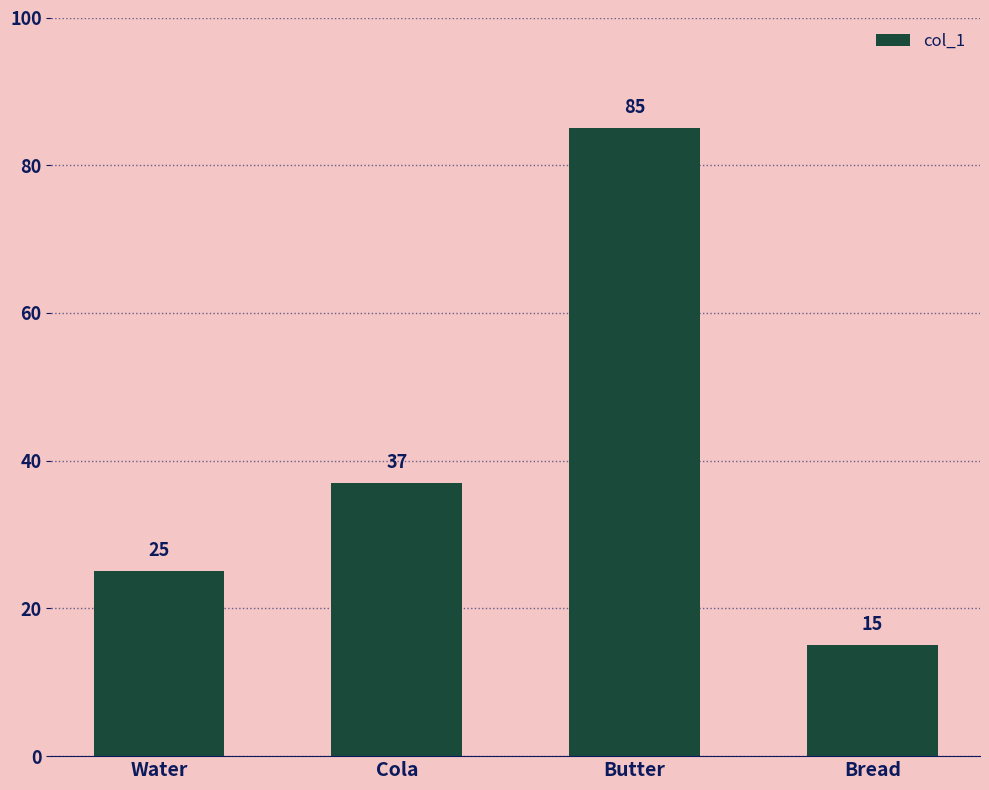

Reading left to right, list all the values displayed in this chart.

Water=25	Cola=37	Butter=85	Bread=15